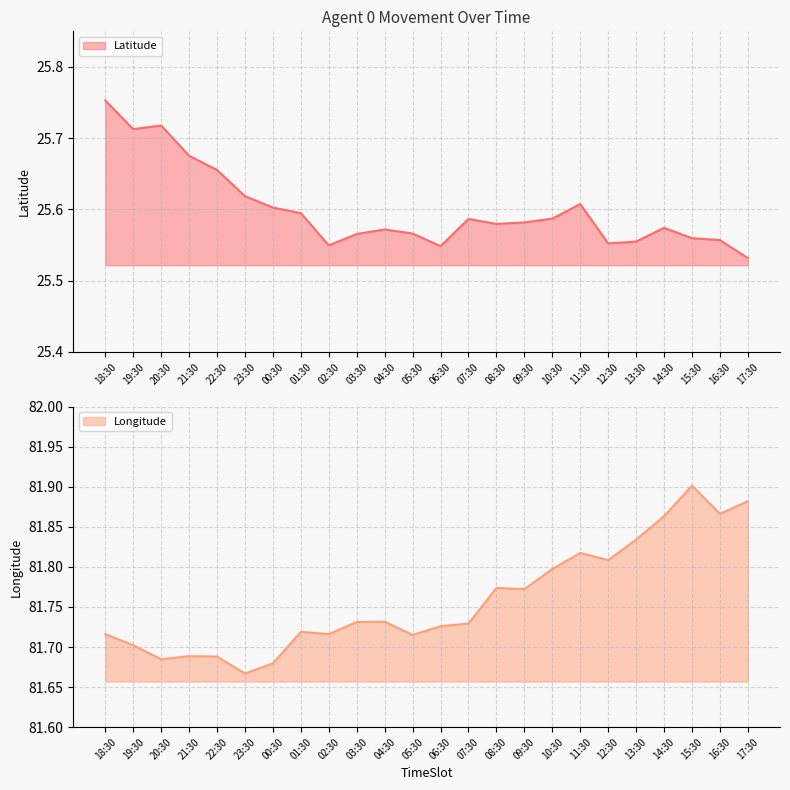

Is it true that Latitude equals 25.6 at 05:30?

True